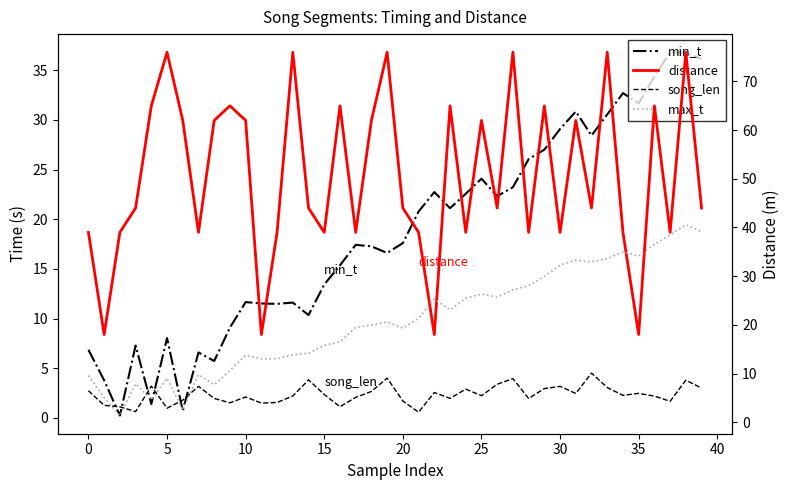

Between 20 and 18, which series saw the biggest shift?

distance